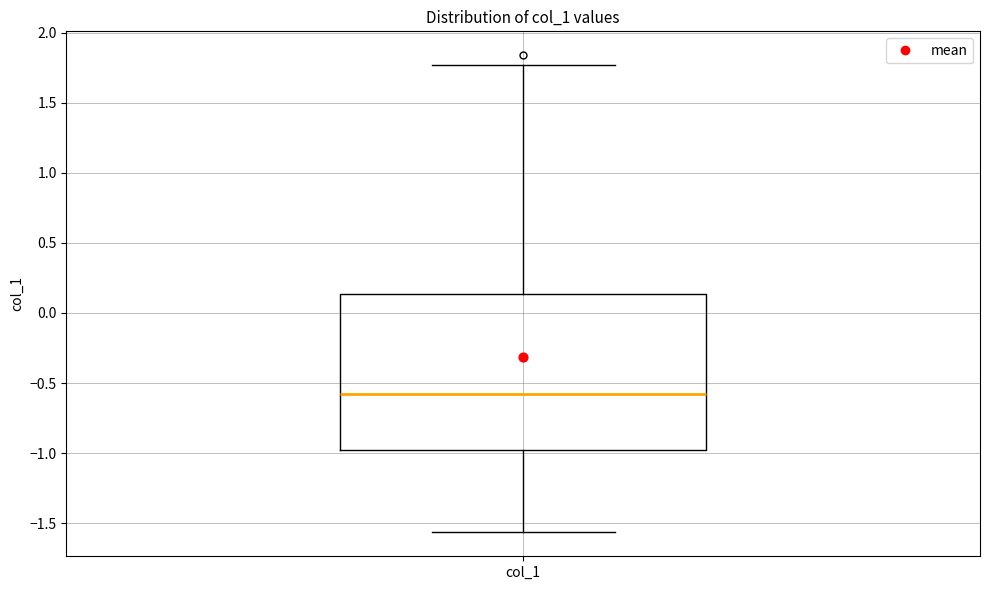

Transcribe this box plot: give where the median line is, the range the box spans, and where the two whiskers end, as read against the y-axis. The values are not printed on the chart, so give them approximately, as read against the axis.

median -0.60, box -0.95 to 0.15, whiskers -1.55 to 1.75